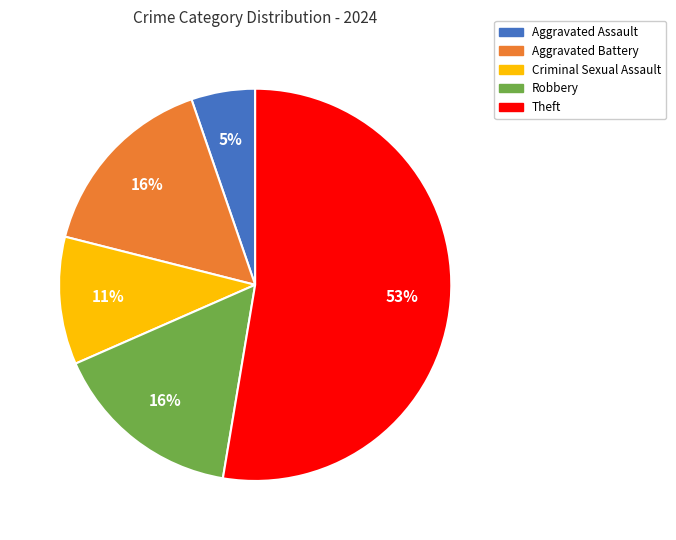

What is the ratio of the value at Theft to the value at Aggravated Battery?

3.3